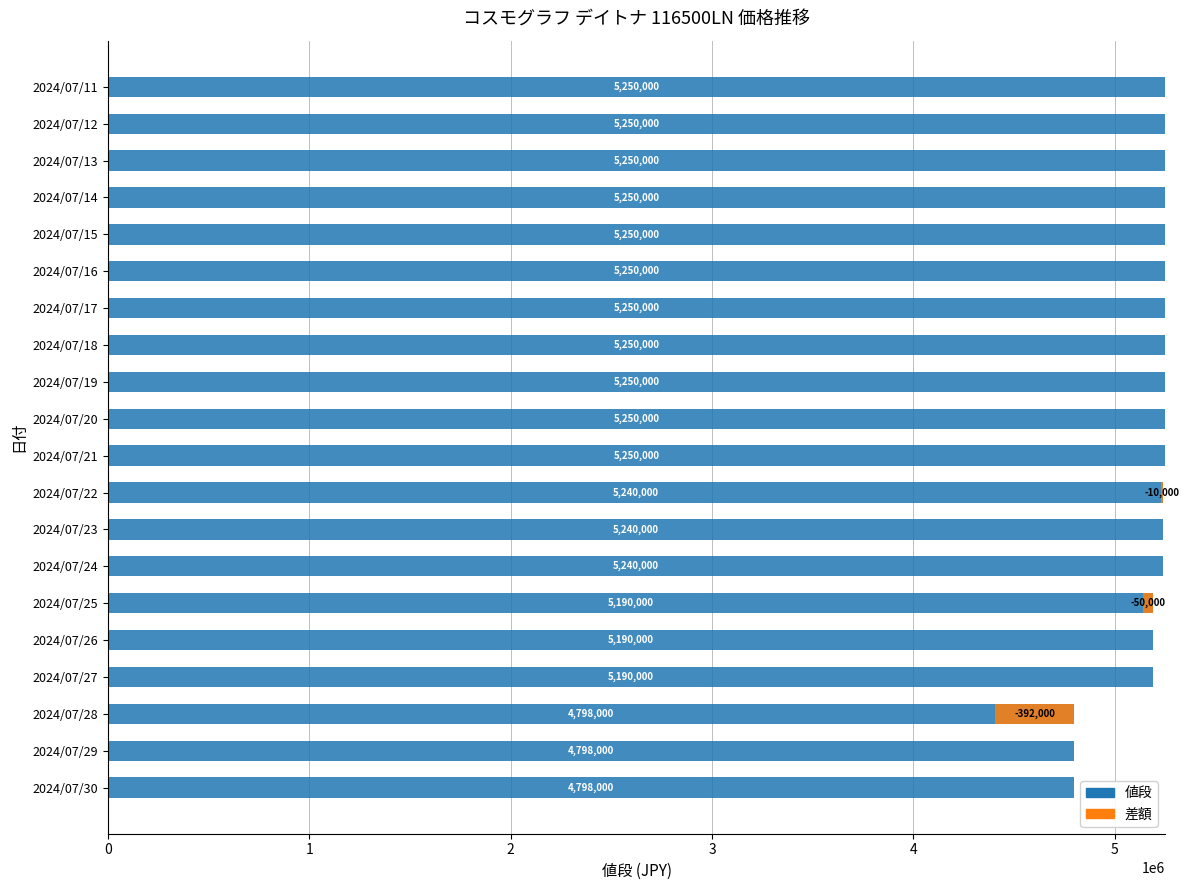

Is it true that 差額 equals -235644 at 2024/07/20?

False